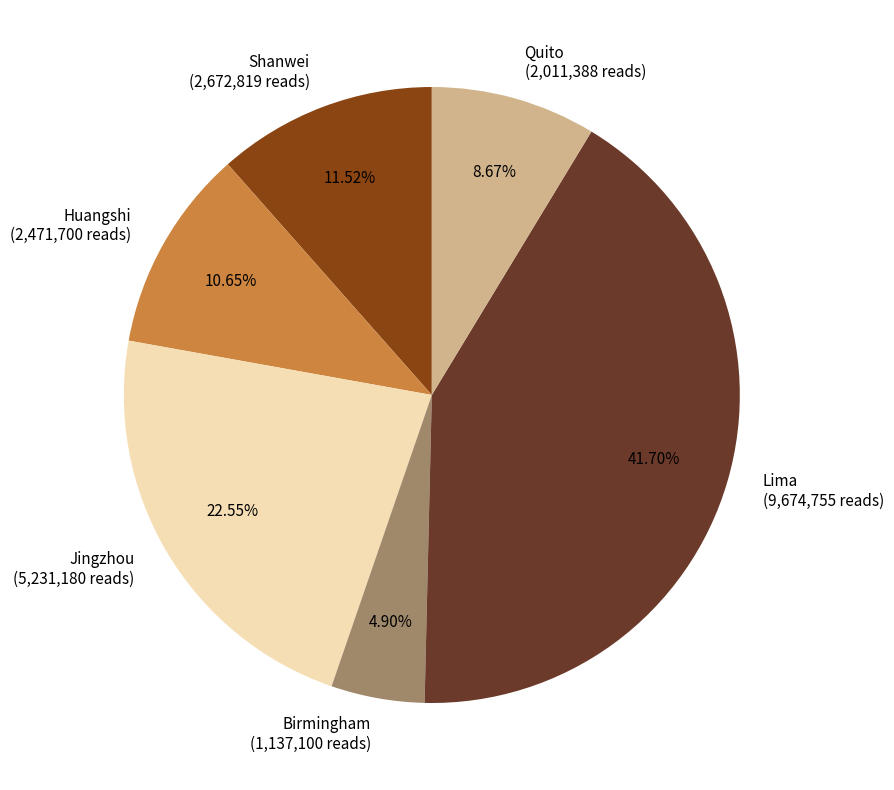

To the nearest percent, what is the difference between the Lima and Birmingham slice percentages?

37%